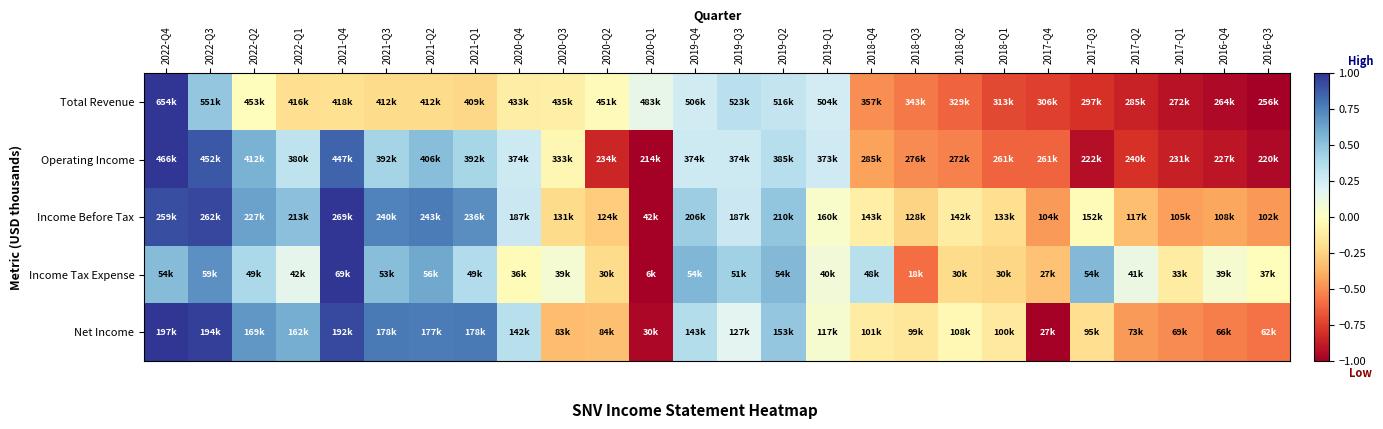

What is the total value across all series at 2017-Q4?

-3.1